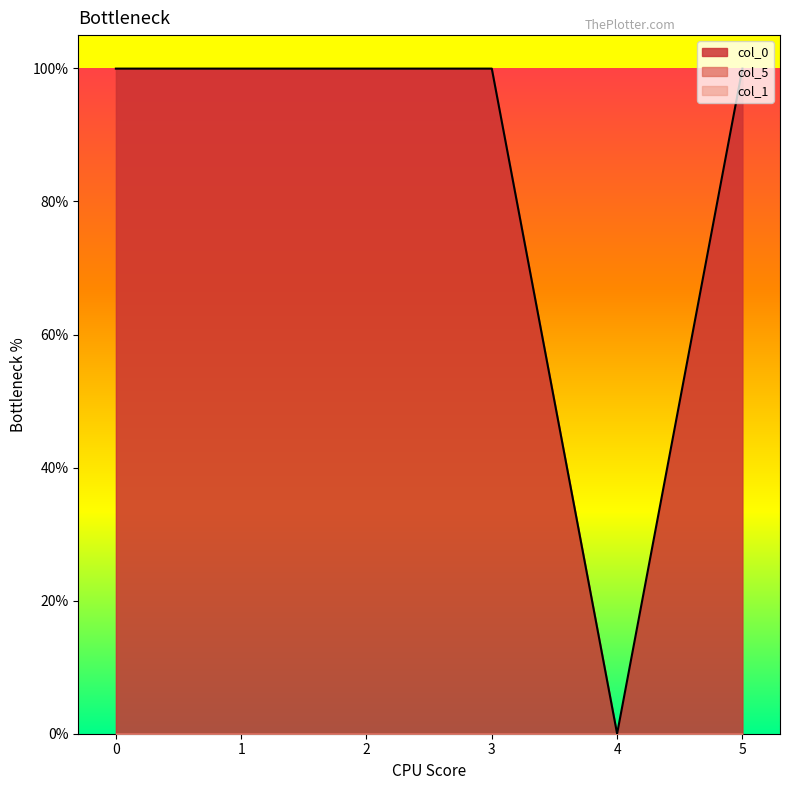

What is the difference between the maximum and minimum values in the col_0 series?

1.0